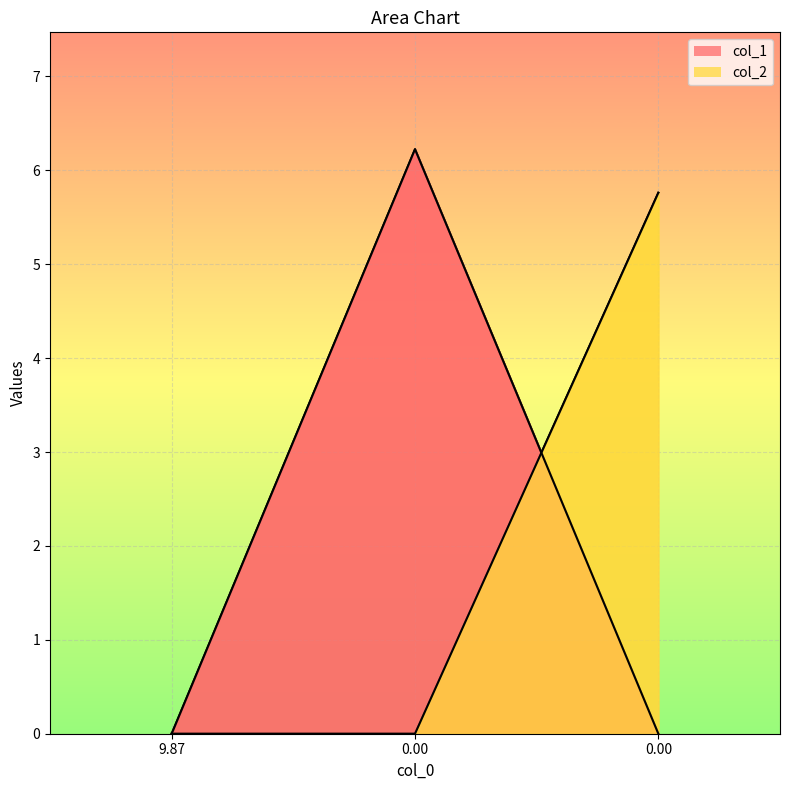

How many values in col_1 are above zero?

1